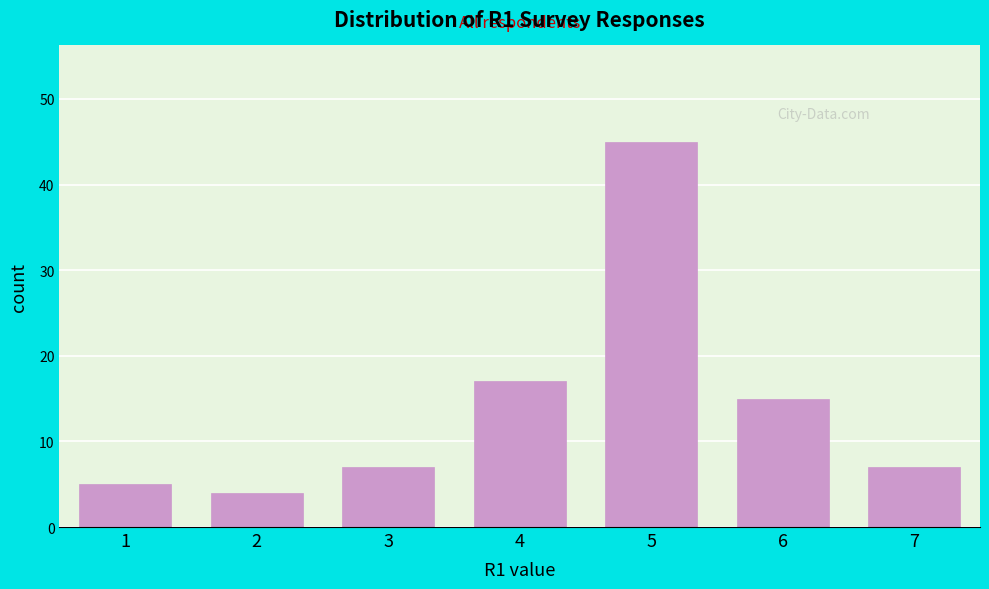

Reading left to right, transcribe this chart: for each bar, give the range it covers on the x-axis and its height. The values are not printed on the chart, so give them approximately, as read against the axis.

0.5 to 1.5: 5
1.5 to 2.5: 4
2.5 to 3.5: 7
3.5 to 4.5: 17
4.5 to 5.5: 45
5.5 to 6.5: 15
6.5 to 7.5: 7